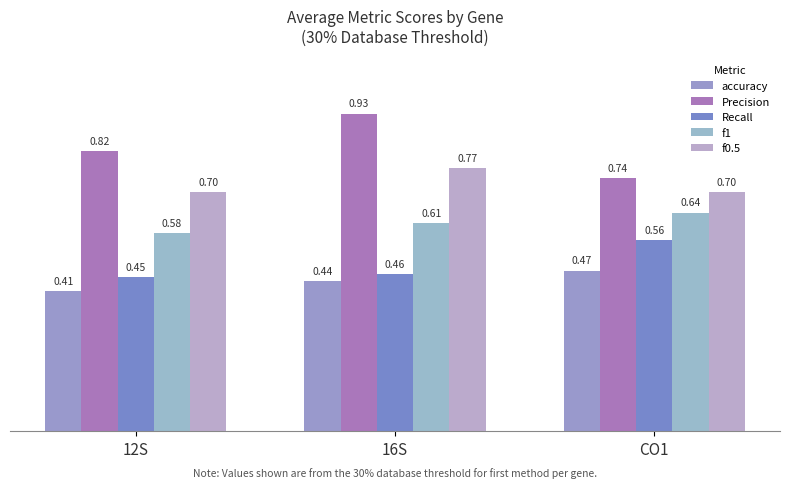

What is the value of the accuracy bar at the 1st from the left?

0.4